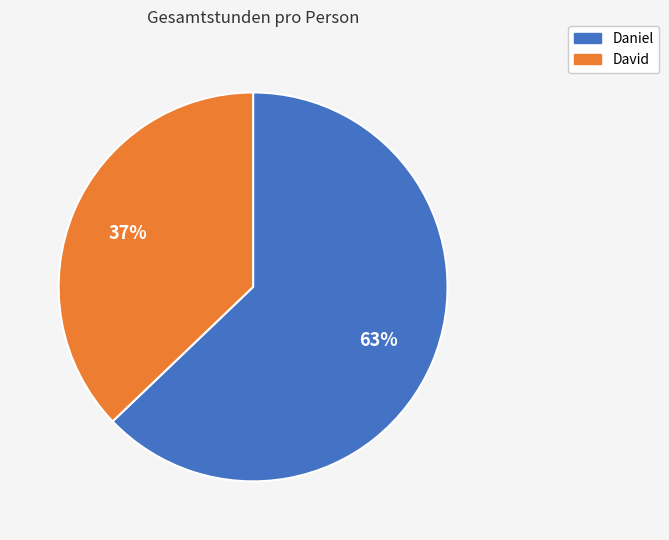

What is the ratio of the value at Daniel to the value at David?

1.7